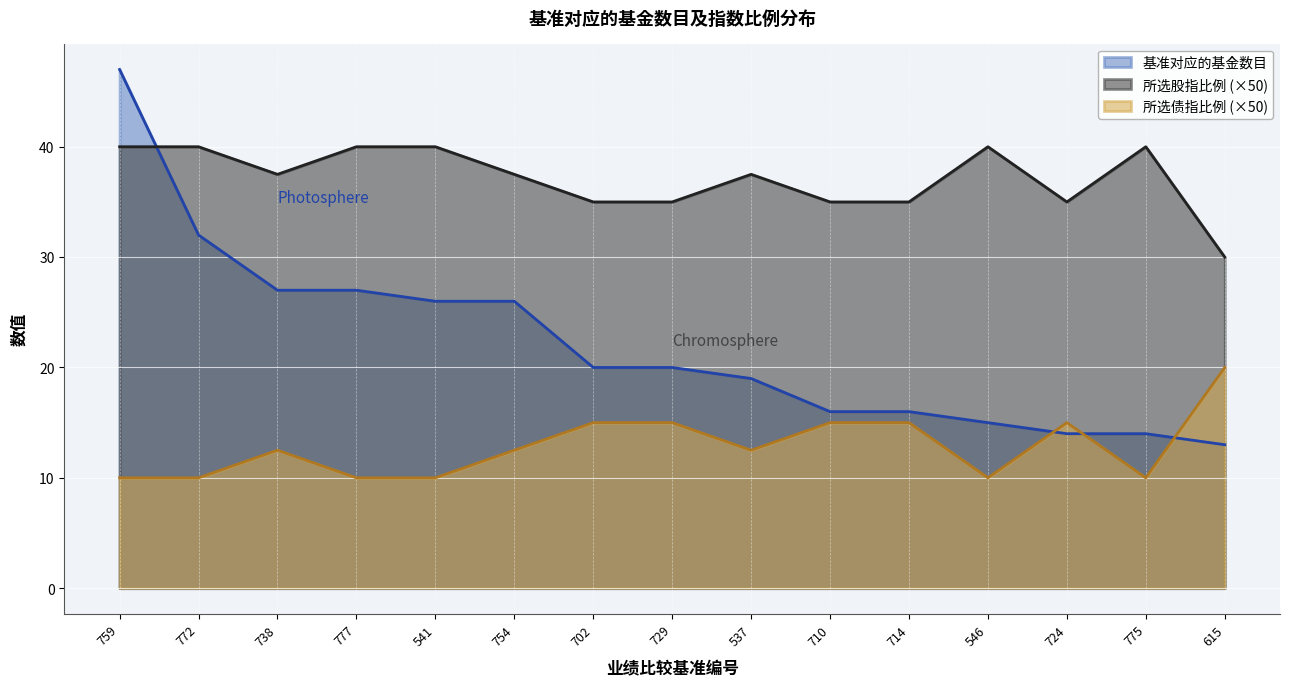

Which label corresponds to the largest value in the chart?

759